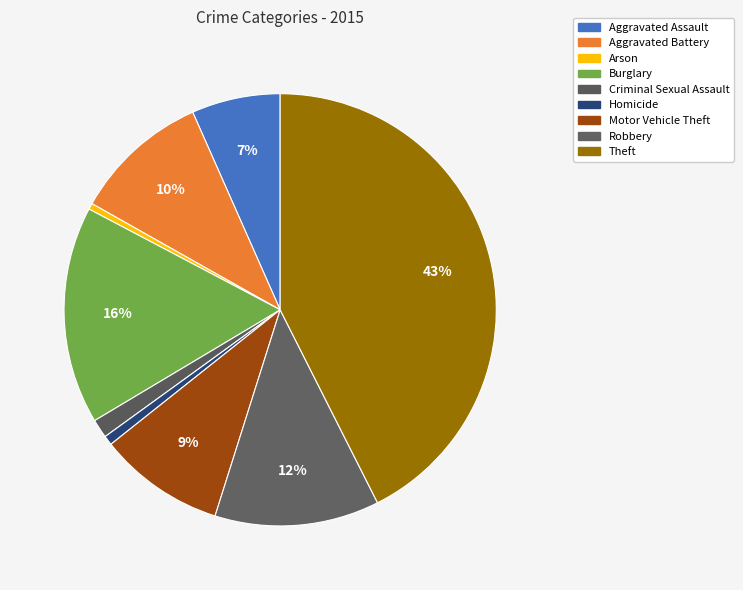

Does any single category account for the majority?

No